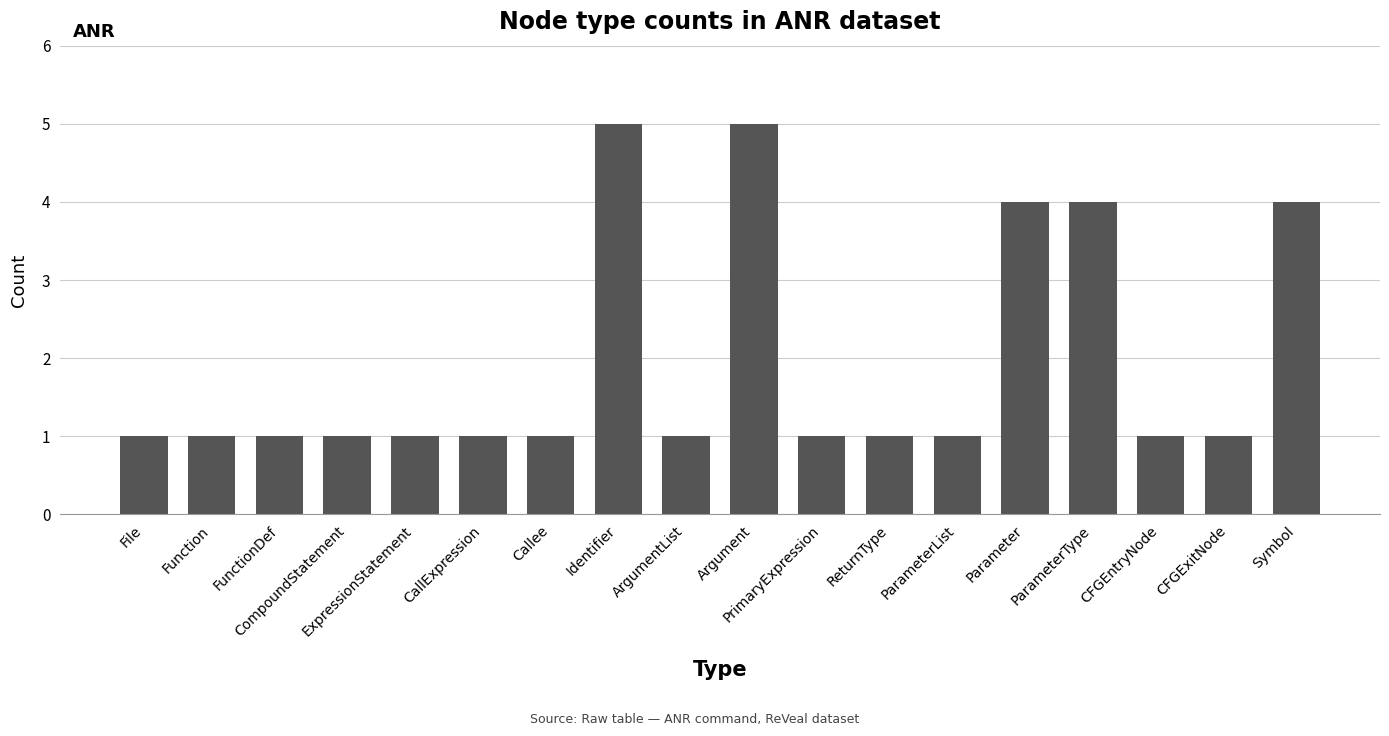

What is the ratio of the value at Symbol to the value at ParameterType?

1.0